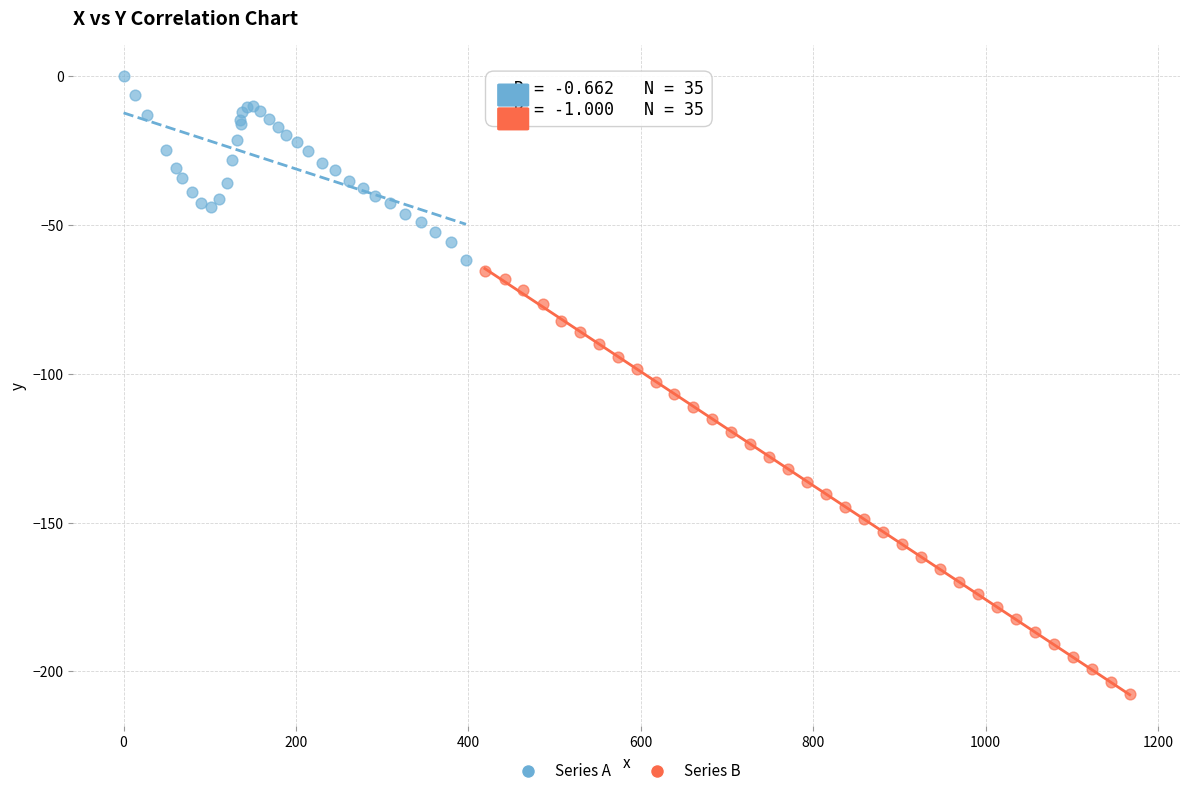

What are all the series names shown in the legend?

Series A, Series B